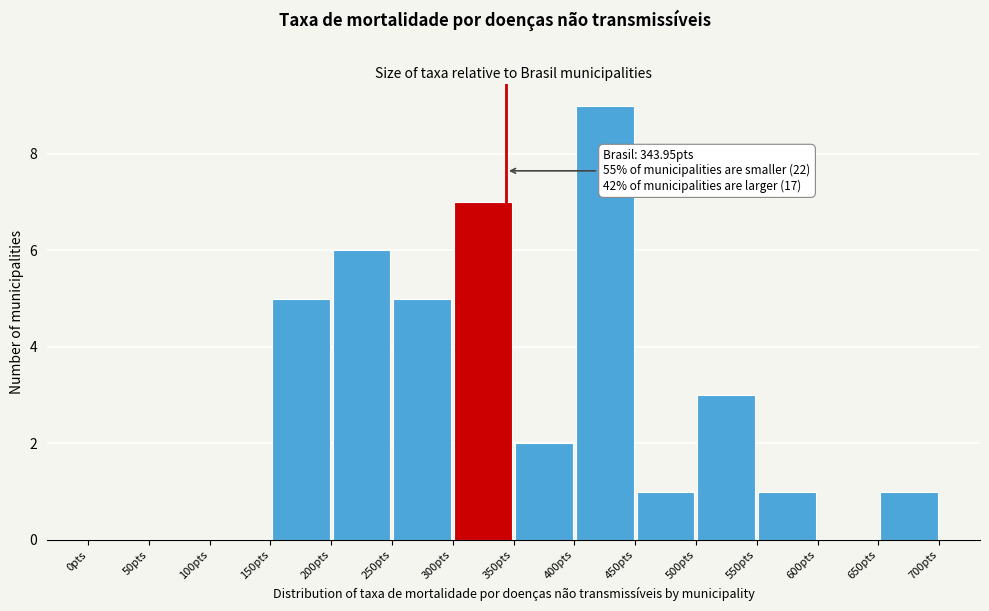

Which range on the x-axis has the tallest bar?

400 to 450